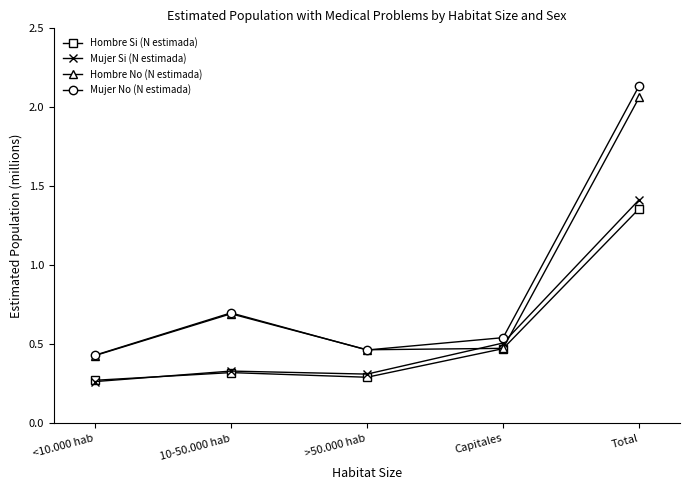

Rank the categories by Mujer No (N estimada) value from lowest to highest.

<10.000 hab, >50.000 hab, Capitales, 10-50.000 hab, Total